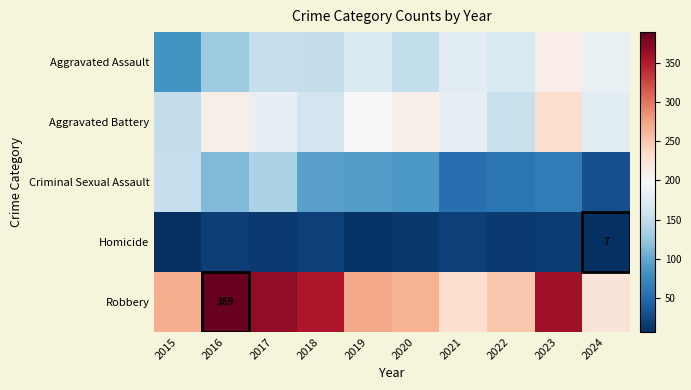

Rank the categories by Homicide value from highest to lowest.

2021, 2018, 2016, 2023, 2017, 2022, 2020, 2019, 2015, 2024